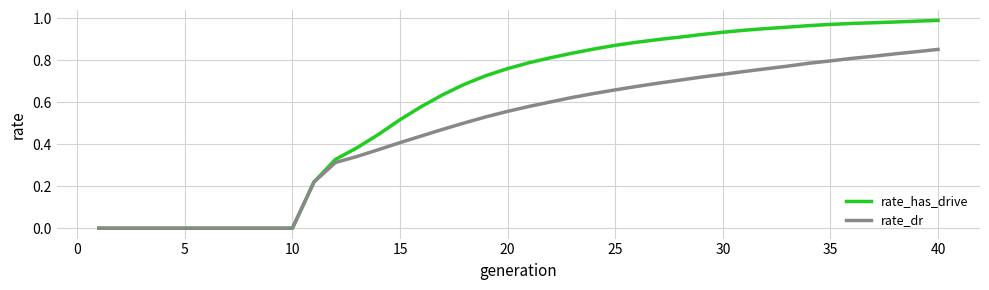

Which series has the largest range (max minus min)?

rate_has_drive